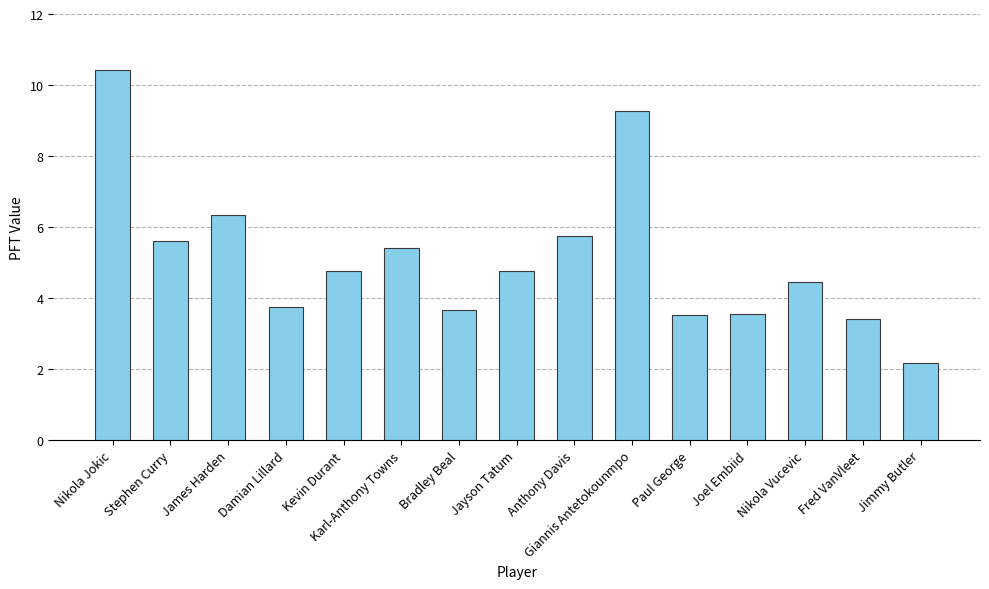

Reading left to right, list all the values displayed in this chart.

10.4	5.6	6.3	3.7	4.8	5.4	3.7	4.8	5.8	9.3	3.5	3.5	4.5	3.4	2.2